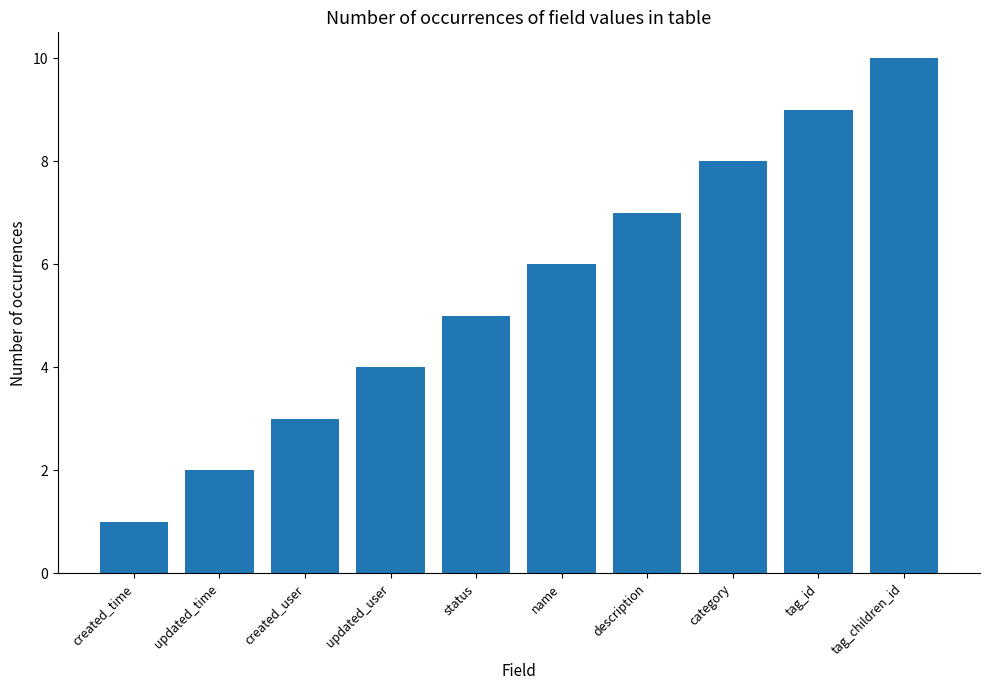

What is the ratio of the value at tag_children_id to the value at tag_id?

1.1